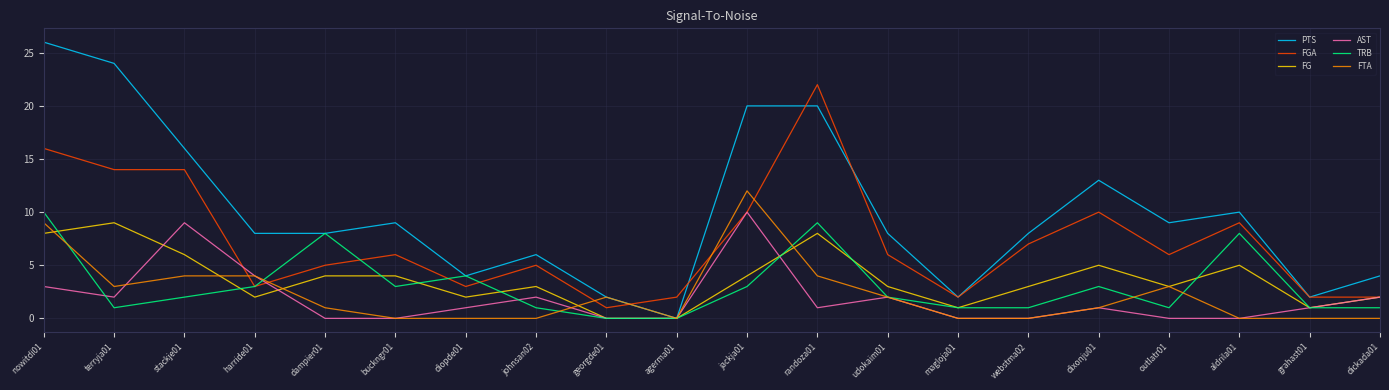

True or false: AST has a value of 2 at grahast01.

False